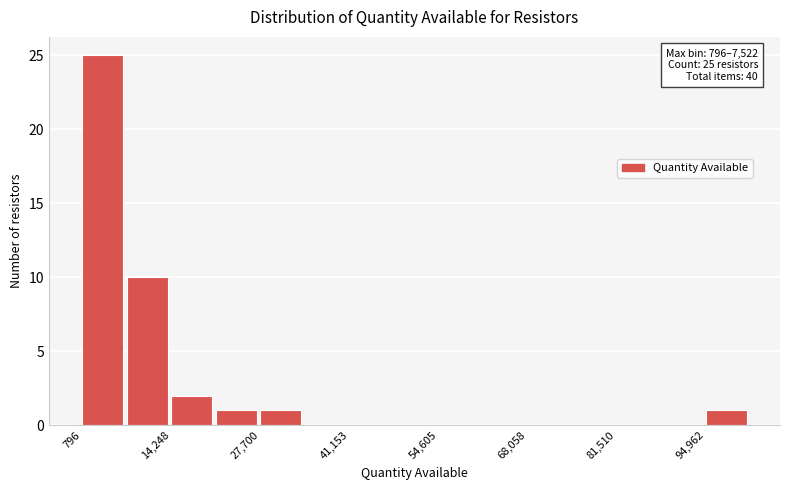

Around what value on the x-axis is the tallest bar? Give the approximate position of its centre, as read against the axis.

4000